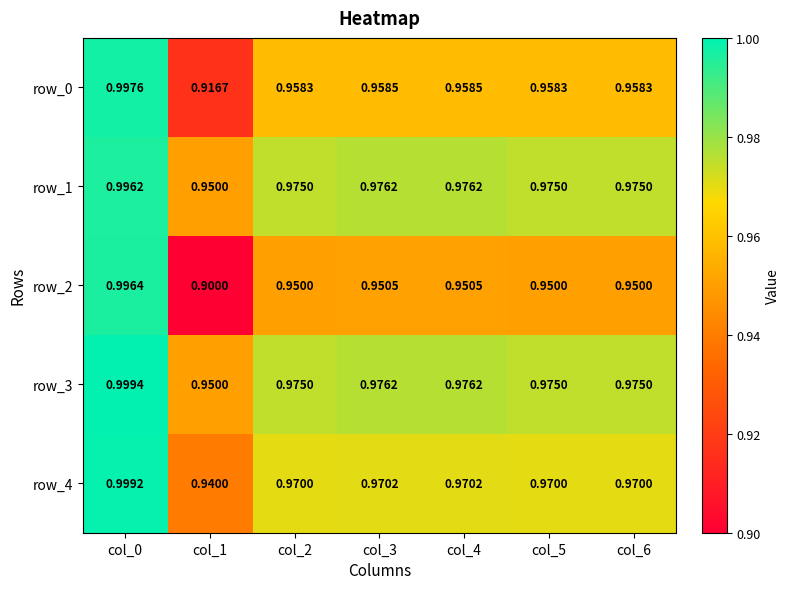

True or false: row_2 has a value of 0.2 at col_6.

False